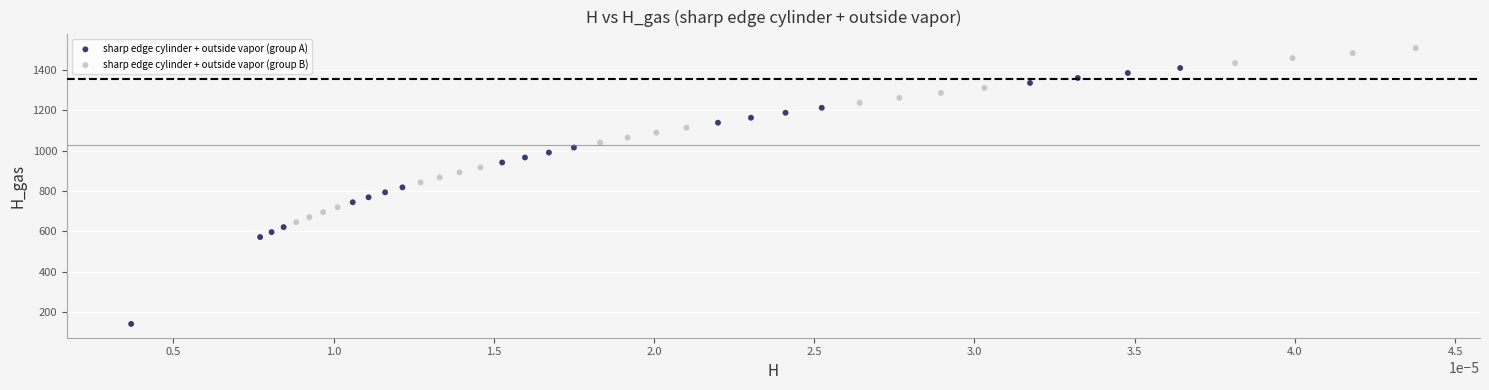

Which series reaches the maximum Y coordinate?

sharp edge cylinder + outside vapor (group B)